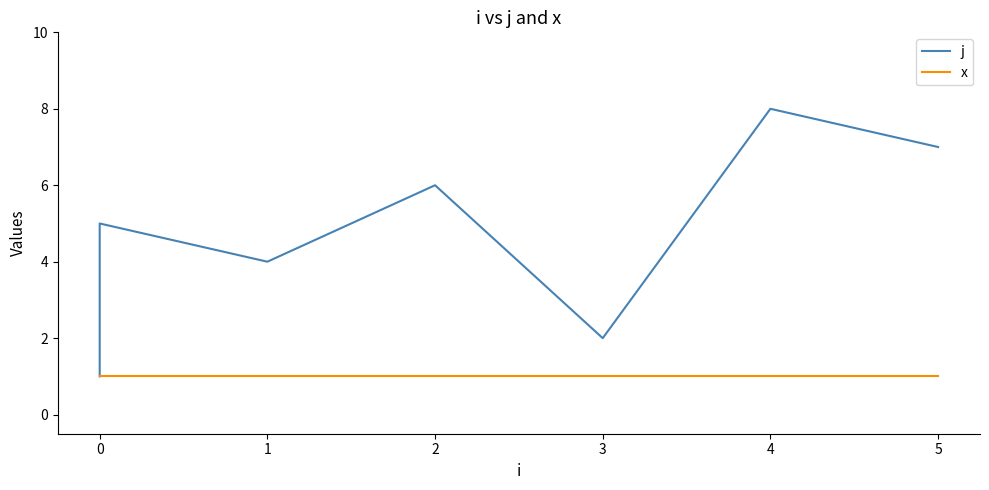

What is the value of the j point at the 8th from the left?

7